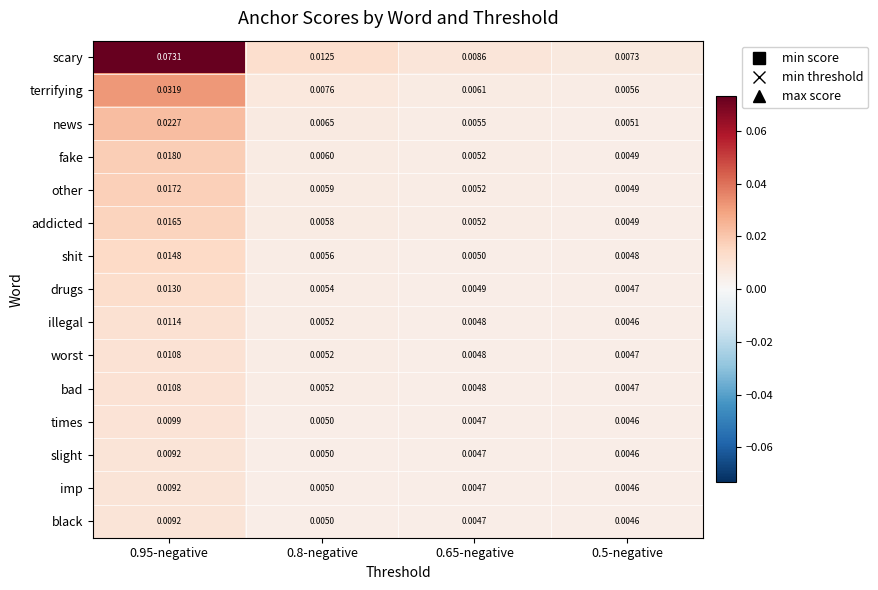

How many data points does each series have?

4